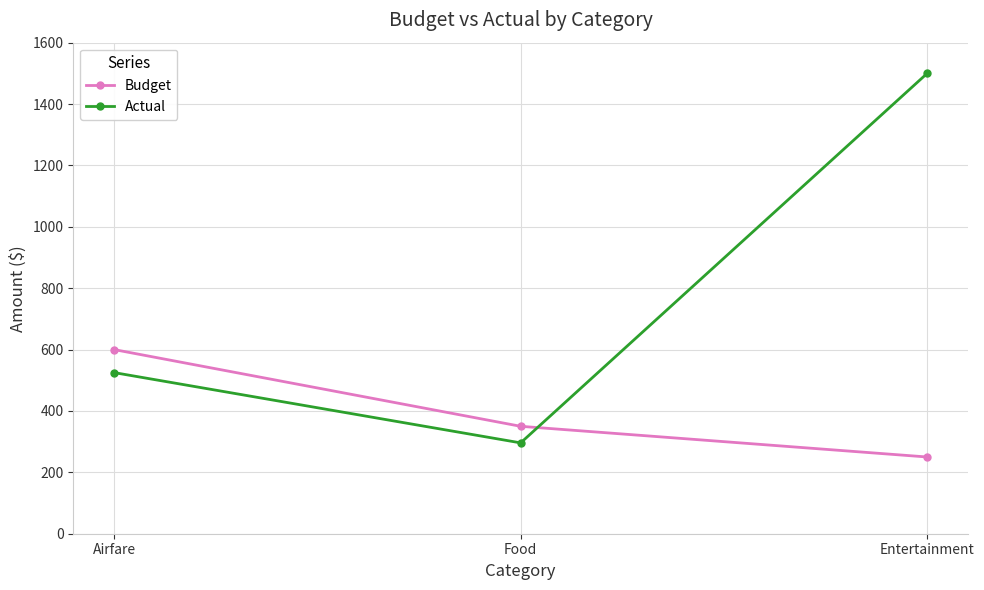

What is the sum of the Budget values at Airfare and Entertainment?

850